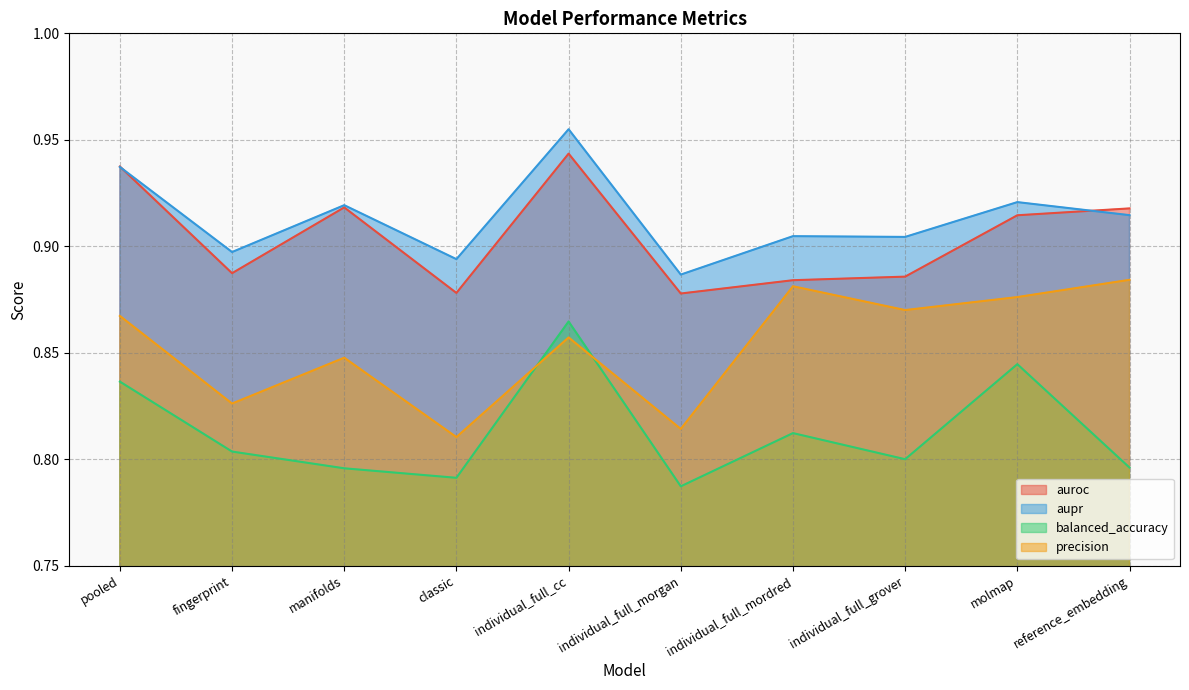

How many lines are shown in the chart?

4